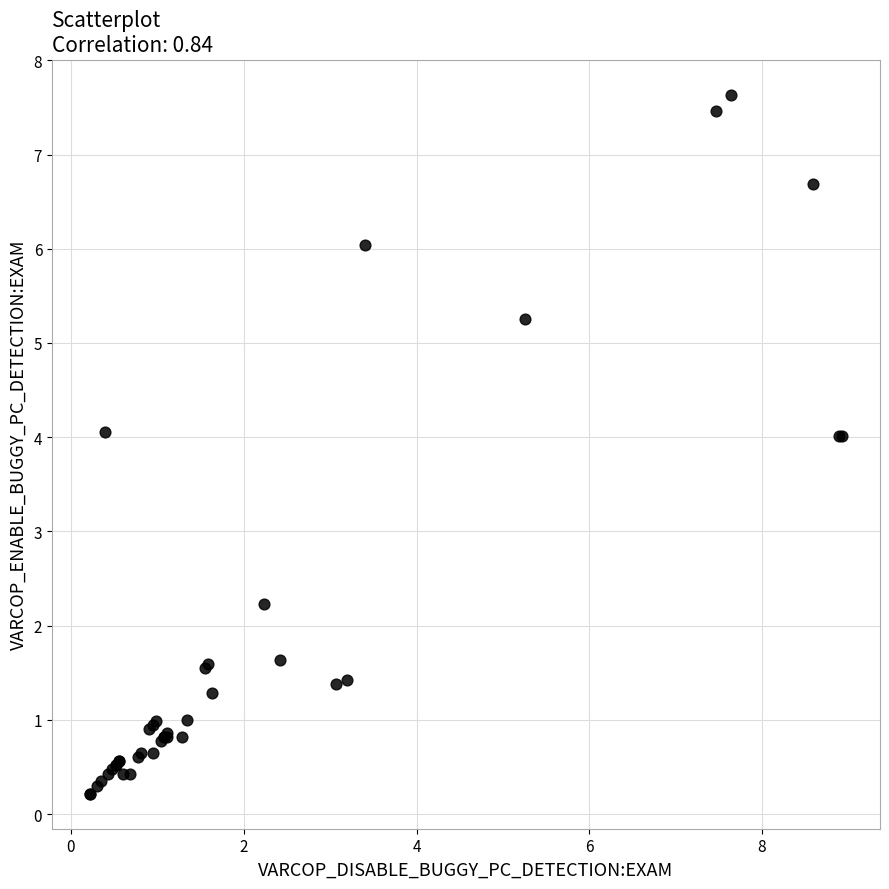

What Y value in the scatter plot is closest to 3?

2.2